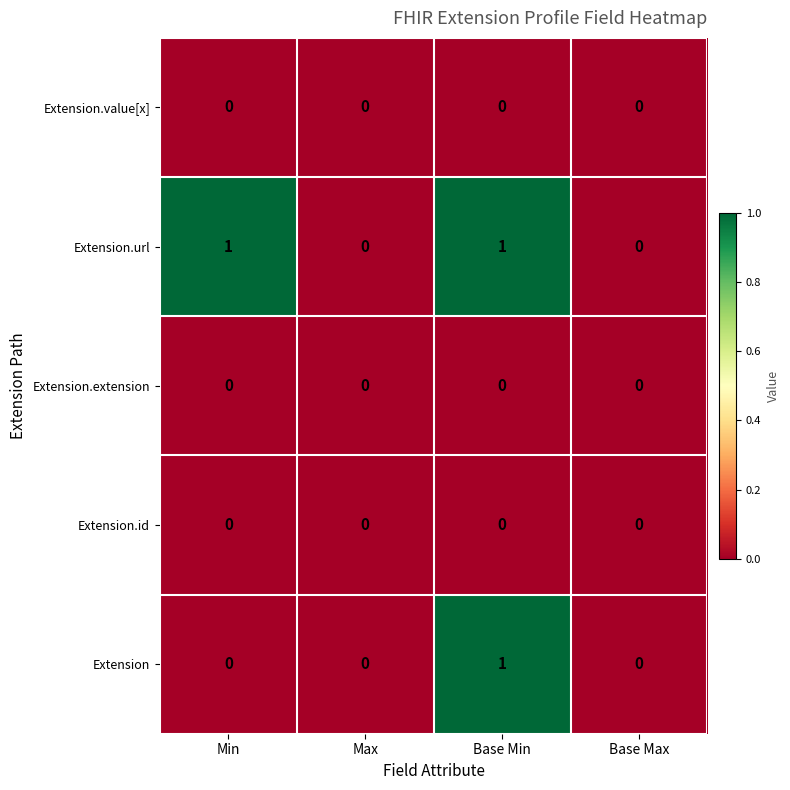

True or false: Extension.extension has a value of 0 at Max.

True